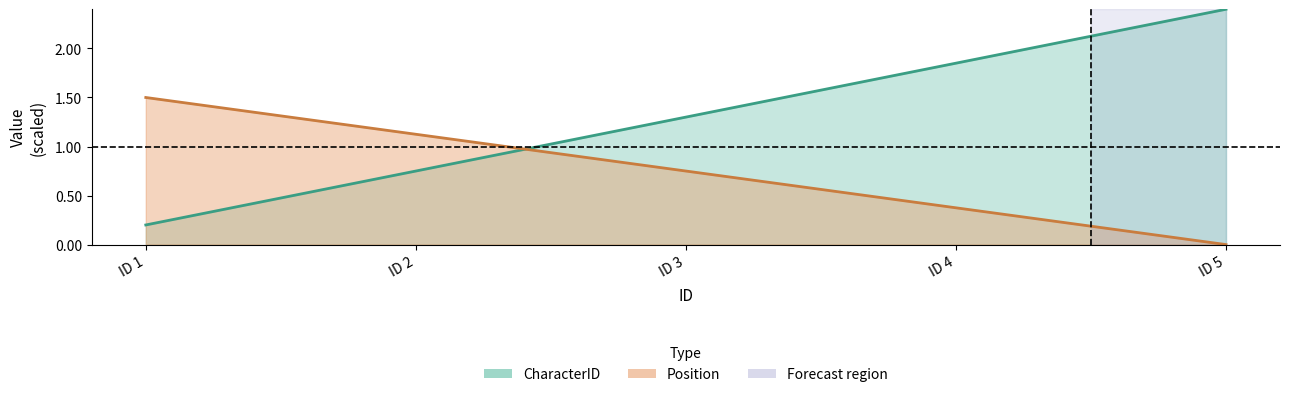

Which has a higher value, ID 2 or ID 1?

ID 2